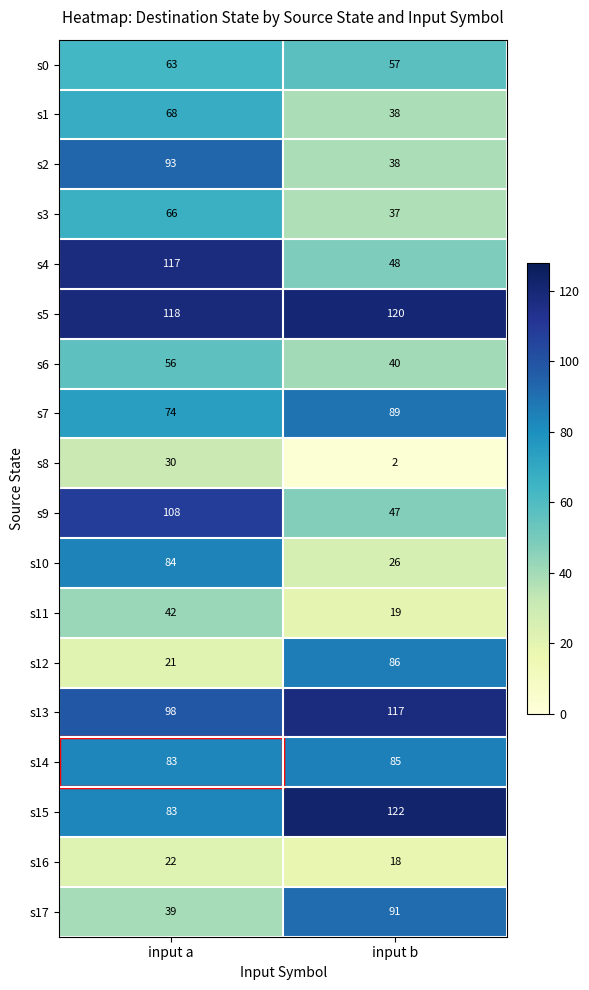

Read the s11 value at input a, to the nearest 5.

40